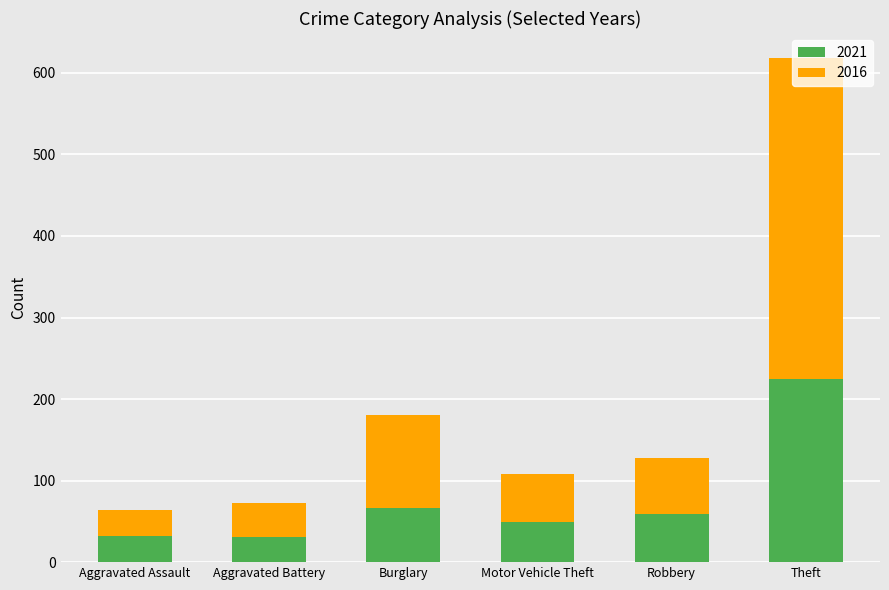

Where does the 2021 series first go above 59?

Burglary